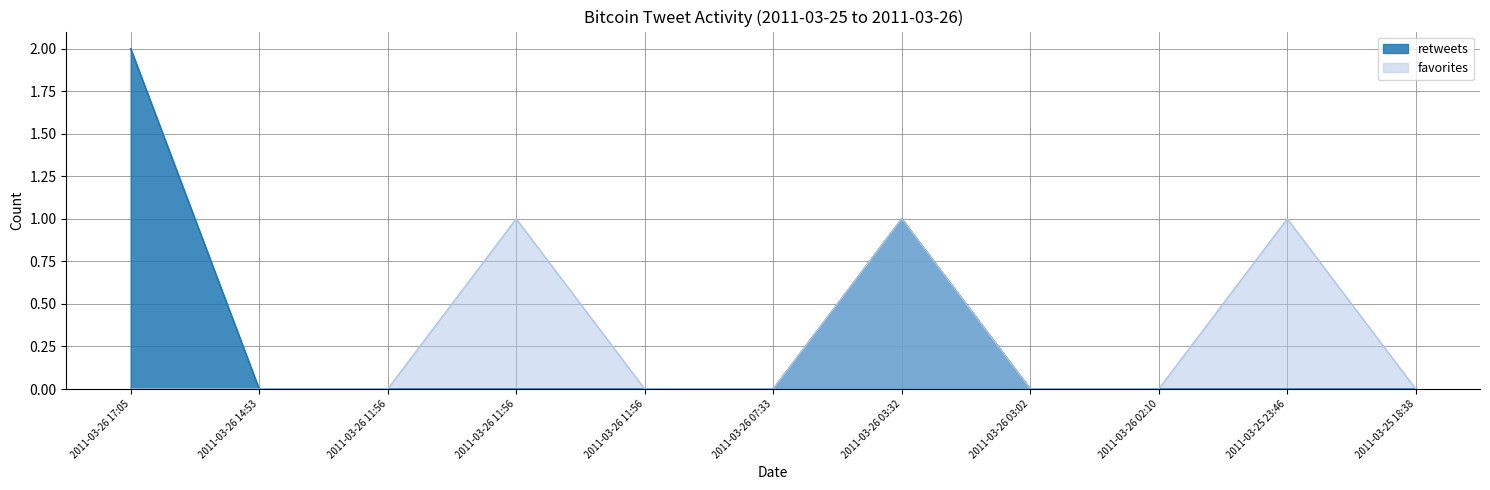

Reading left to right, extract all data points from this chart.

retweets: 2	0	0	0	0	0	1	0	0	0	0
favorites: 0	0	0	1	0	0	1	0	0	1	0